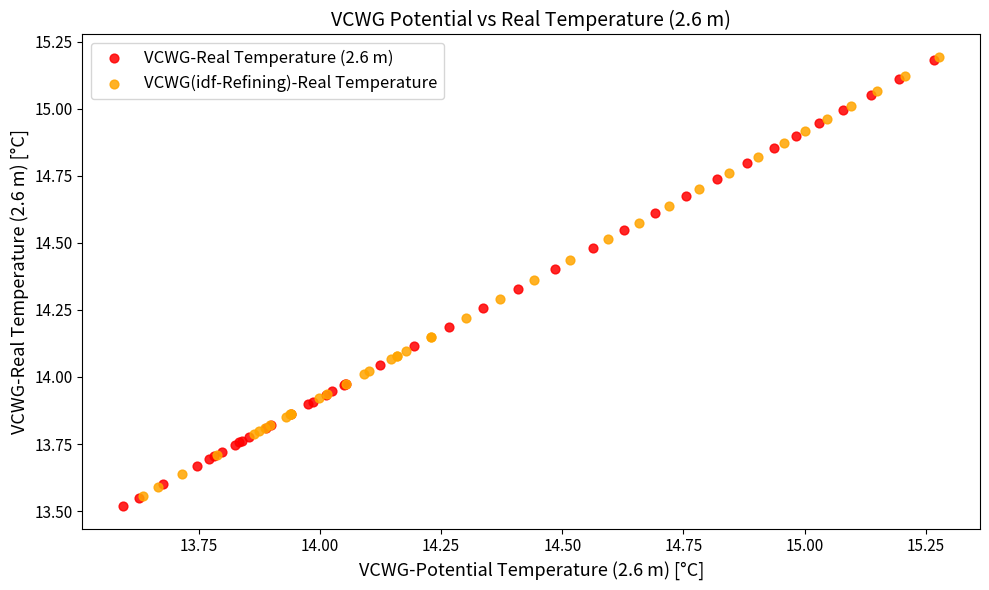

Which series has the largest Y range (max minus min)?

VCWG-Real Temperature (2.6 m)